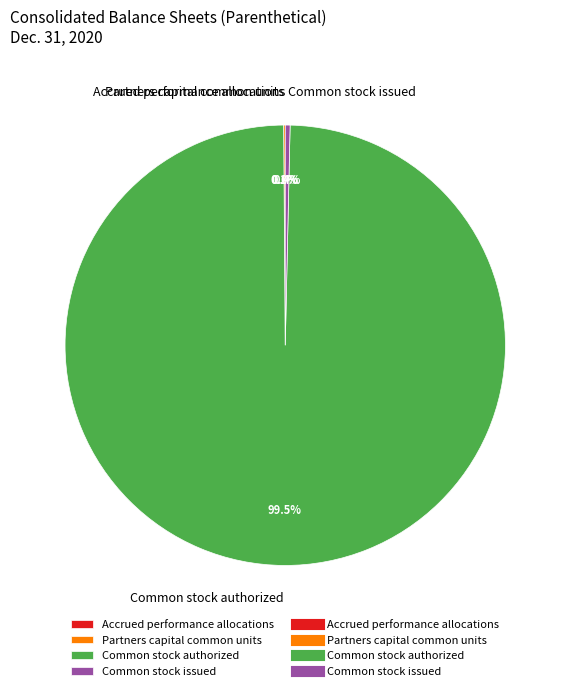

Is Common stock authorized the majority of the pie?

Yes